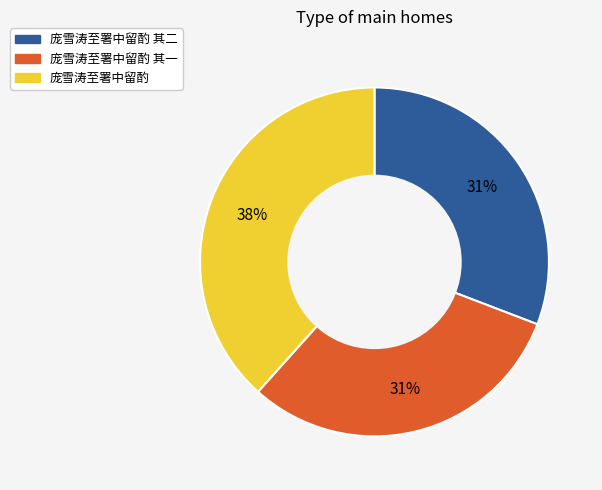

Is there a majority slice in this chart?

No